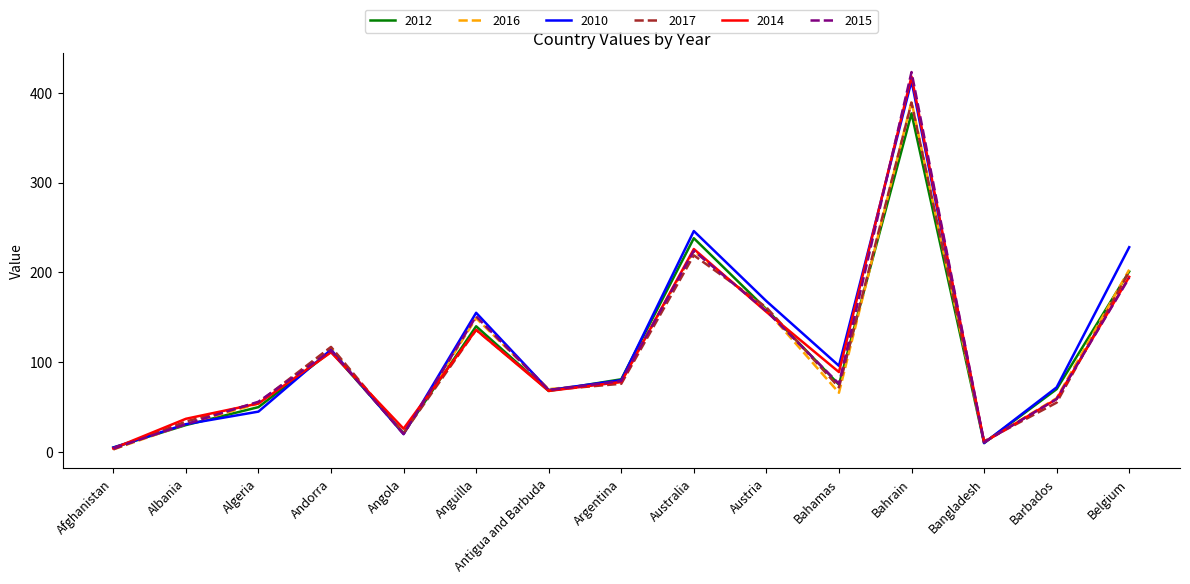

Is it true that 2015 equals 31 at Albania?

True